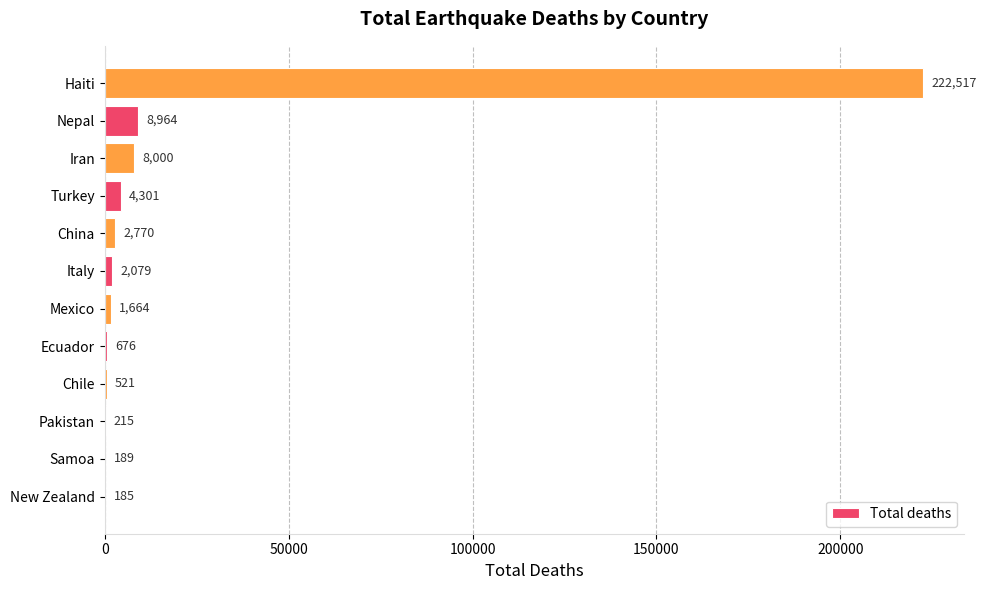

What is the average value?

21007